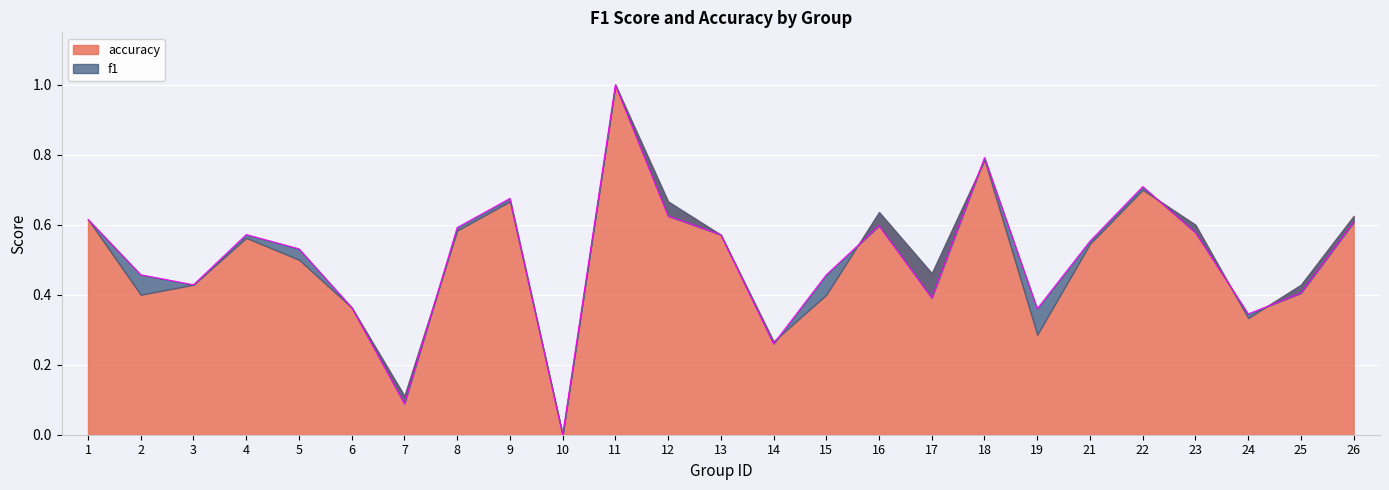

At which label is the value closest to 0?

10